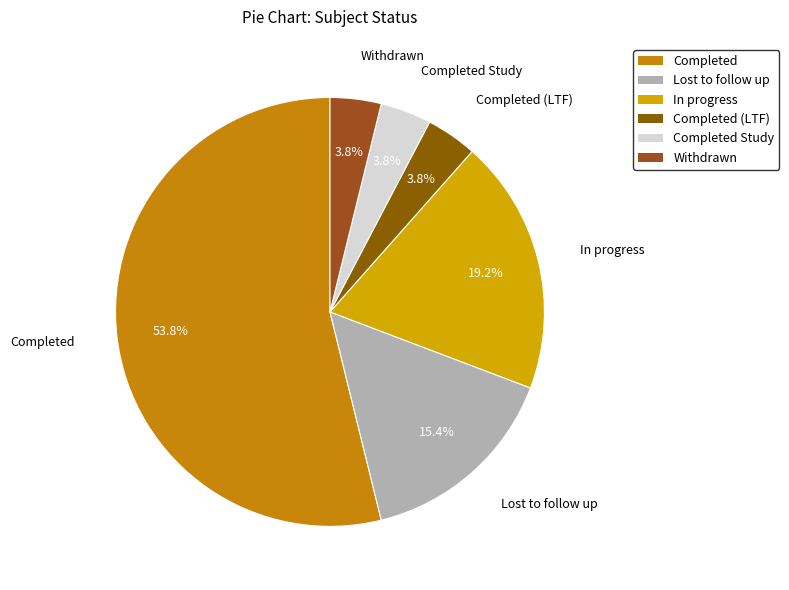

What is the ratio of the value at Lost to follow up to the value at Completed?

0.3